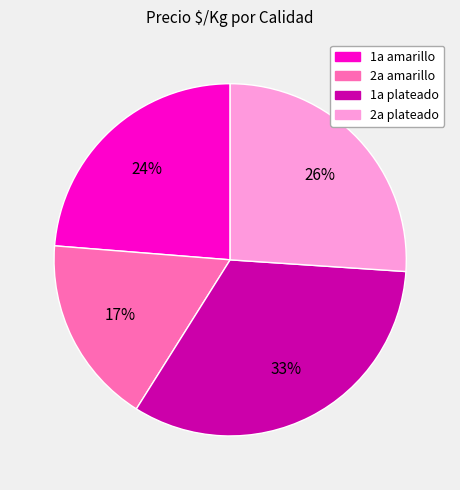

Does 1a amarillo represent more than half of the total?

No